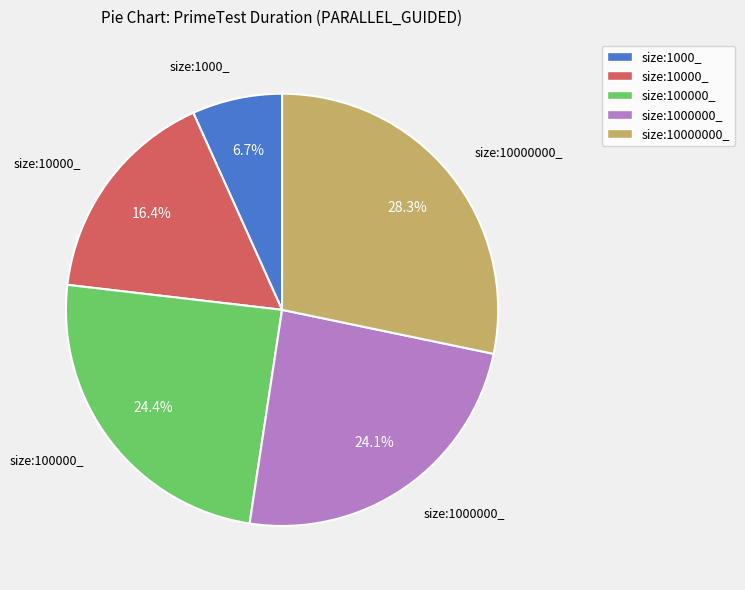

Between size:1000000_ and size:1000_, which is larger?

size:1000000_